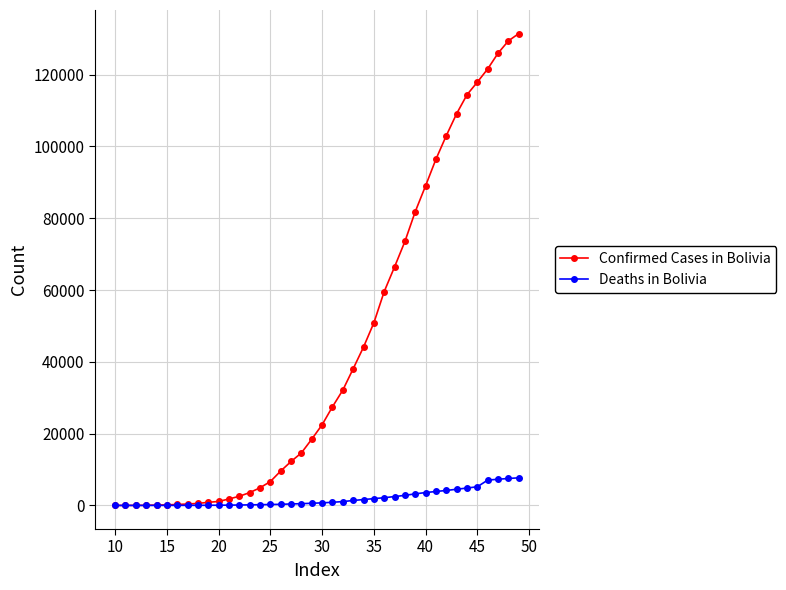

Which series has the largest total across all categories?

Confirmed Cases in Bolivia